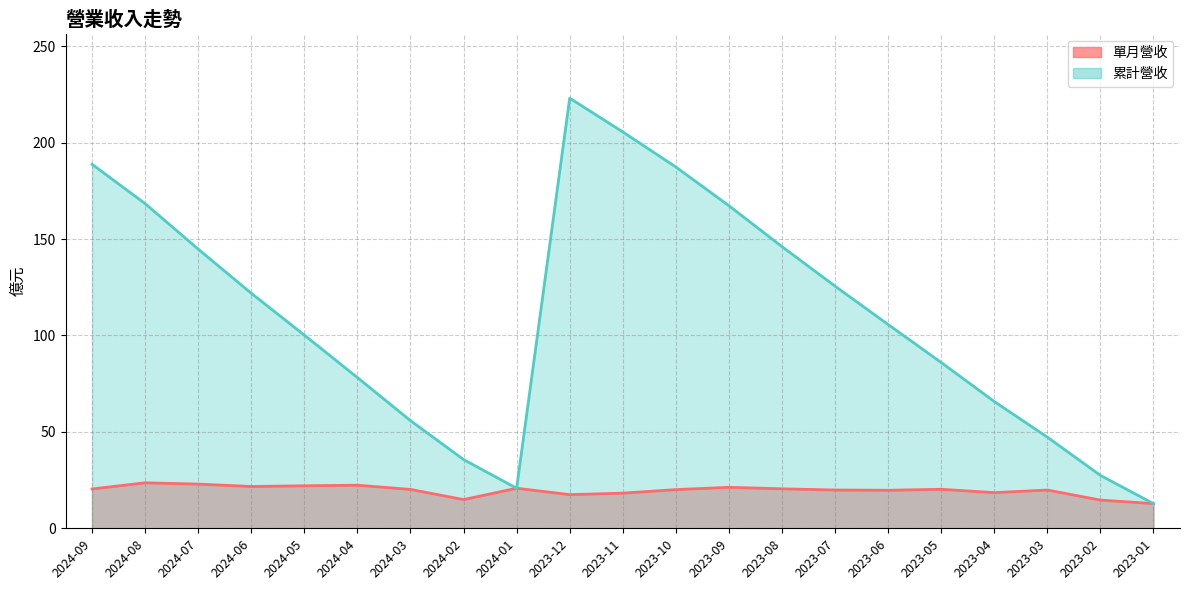

Which has a higher value, 2024-04 or 2023-08?

2024-04